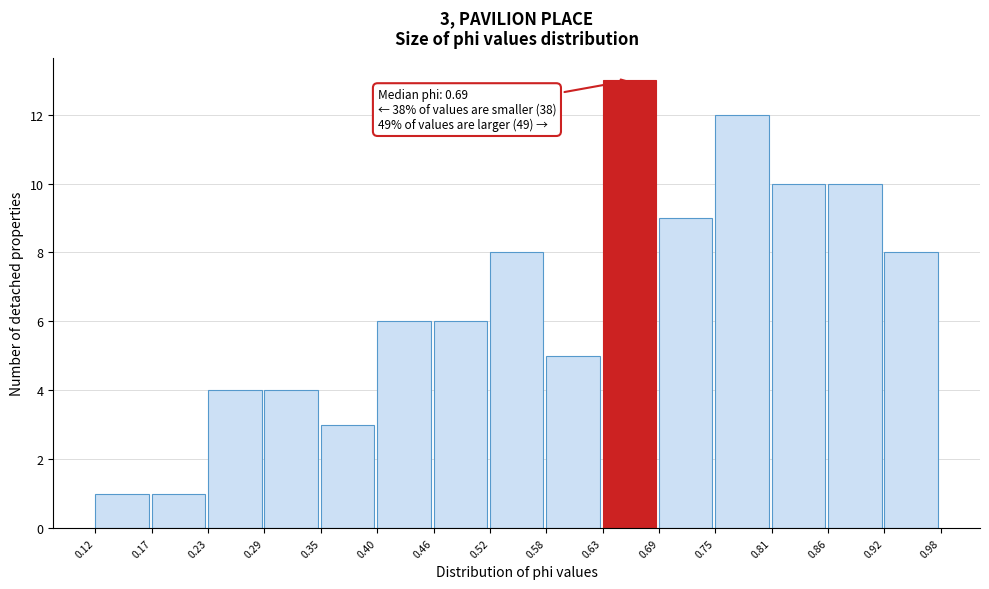

Which range on the x-axis has the tallest bar?

0.63 to 0.69